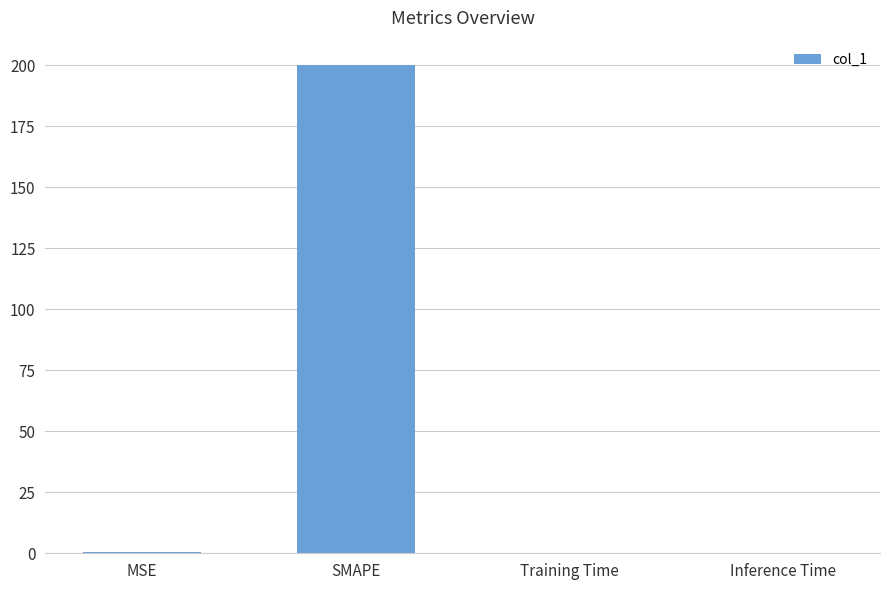

What is the maximum value shown in the chart?

200.0